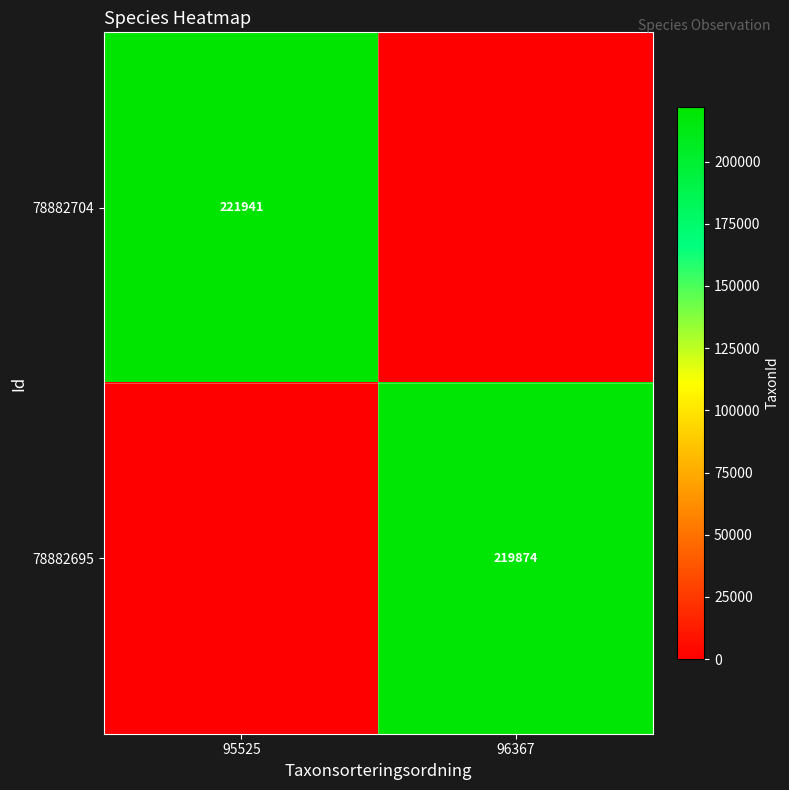

Is the value of 78882704 at 95525 greater than the value of 78882695 at 96367?

Yes